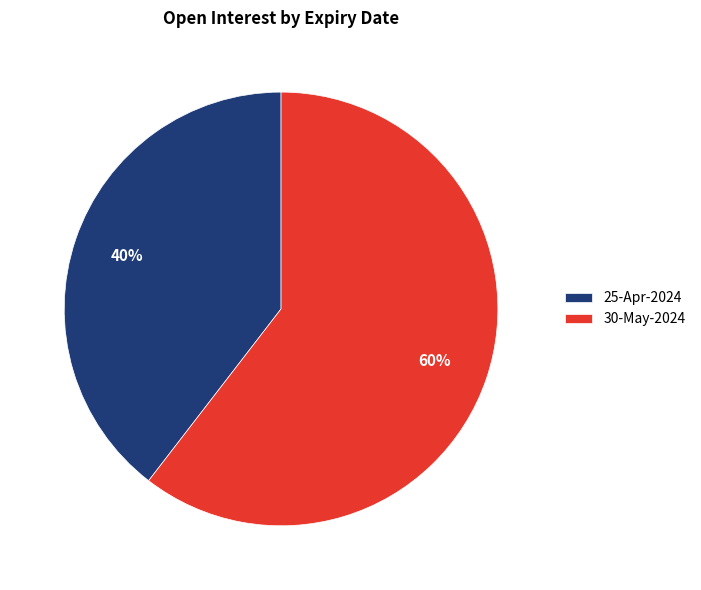

What is the ratio of the value at 25-Apr-2024 to the value at 30-May-2024?

0.7